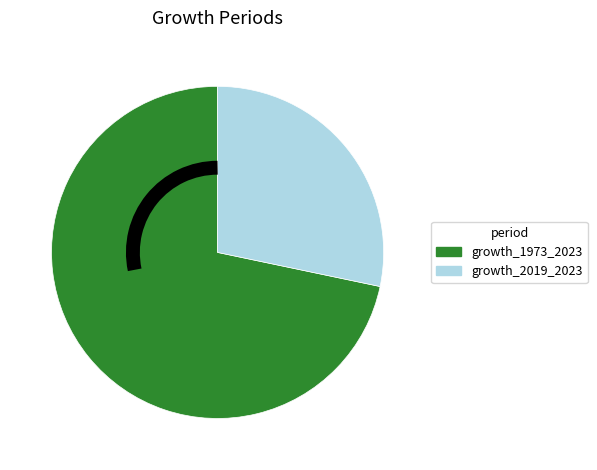

Which has a higher value, growth_2019_2023 or growth_1973_2023?

growth_1973_2023